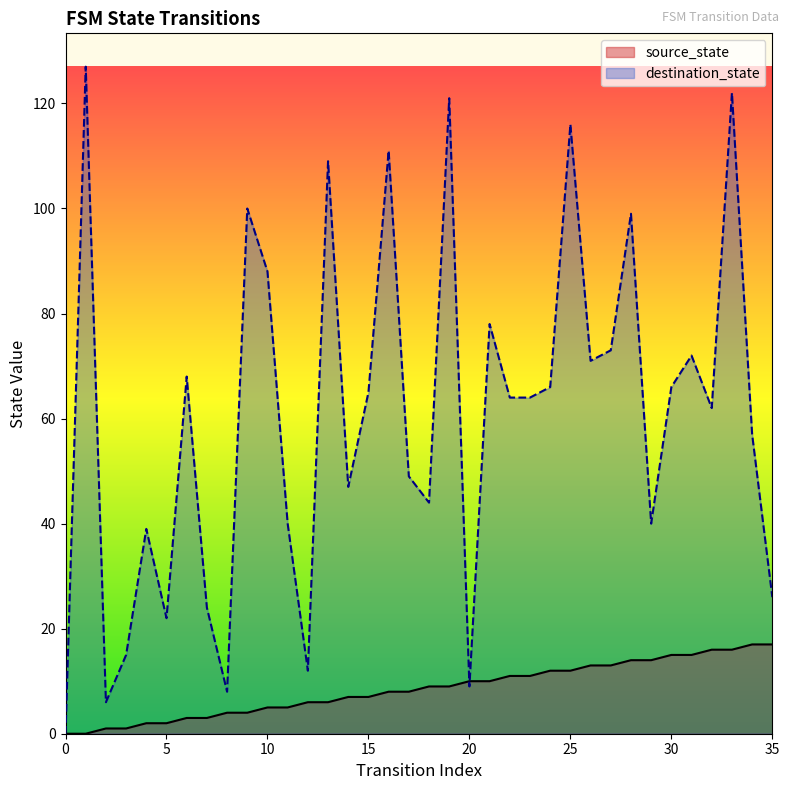

Does the chart have visible grid lines?

No